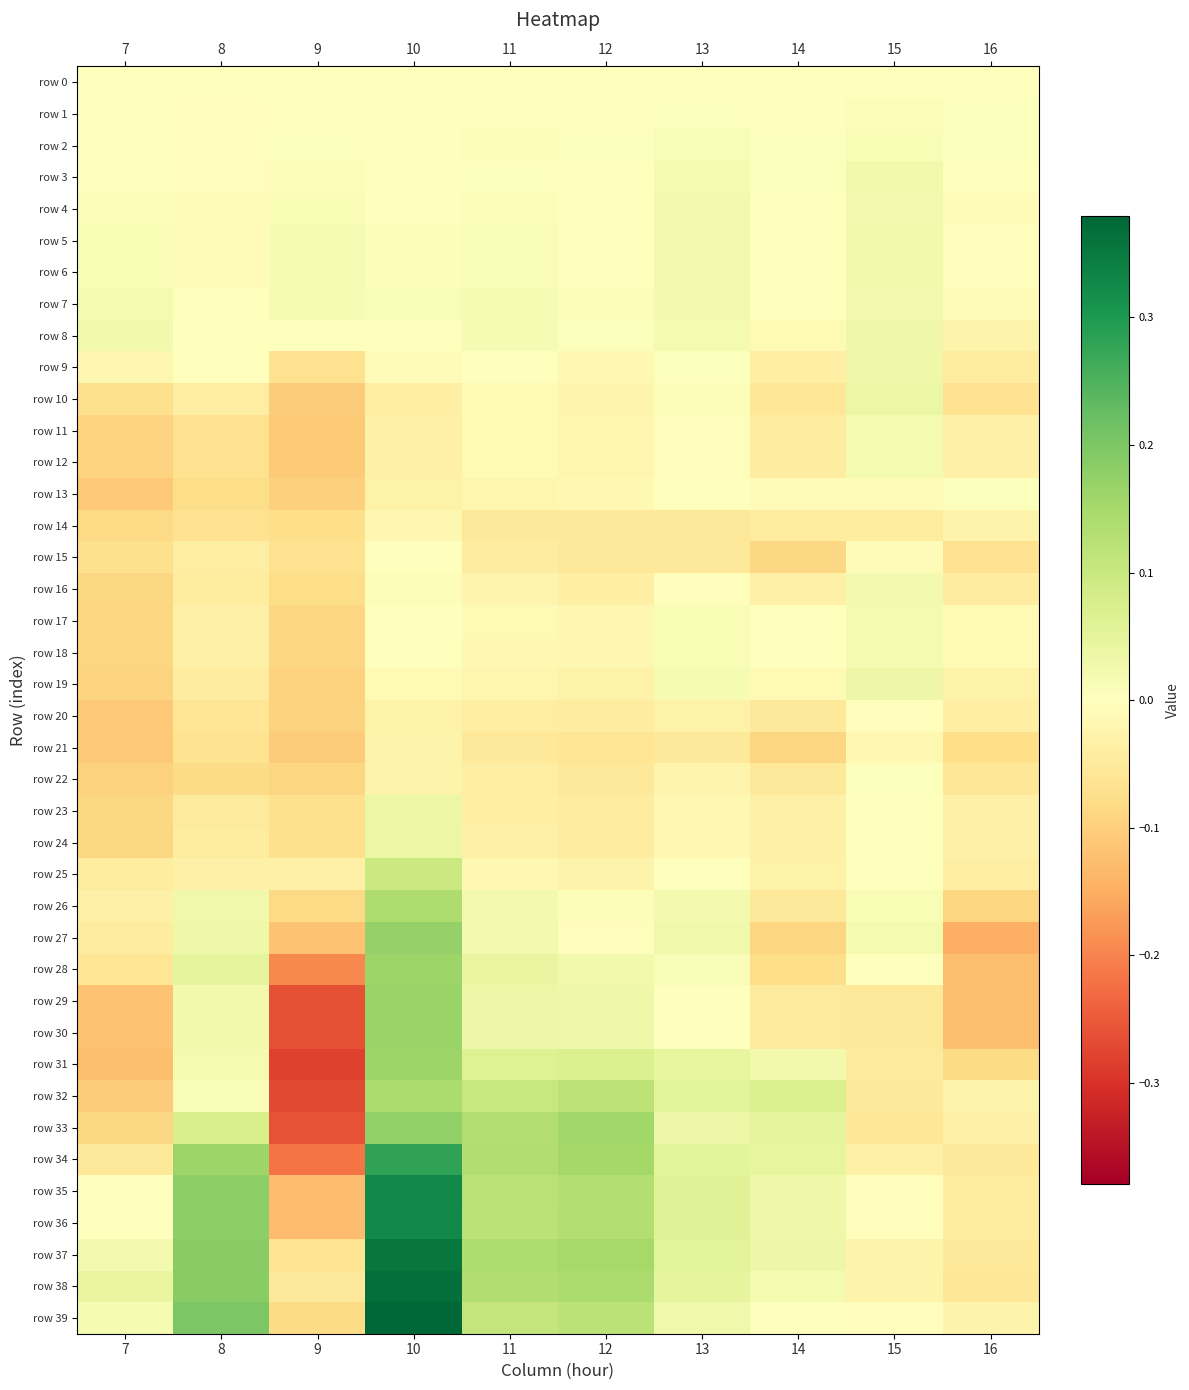

At how many categories does at least one series exceed 0?

10